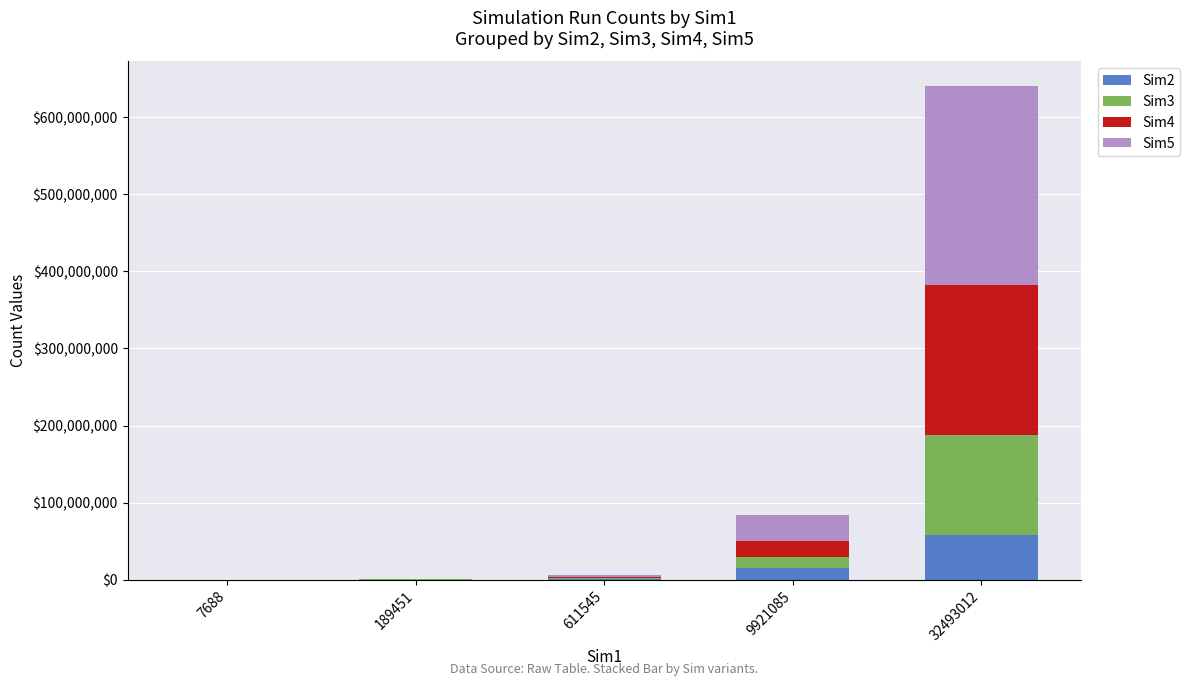

How many series are shown in this chart?

4